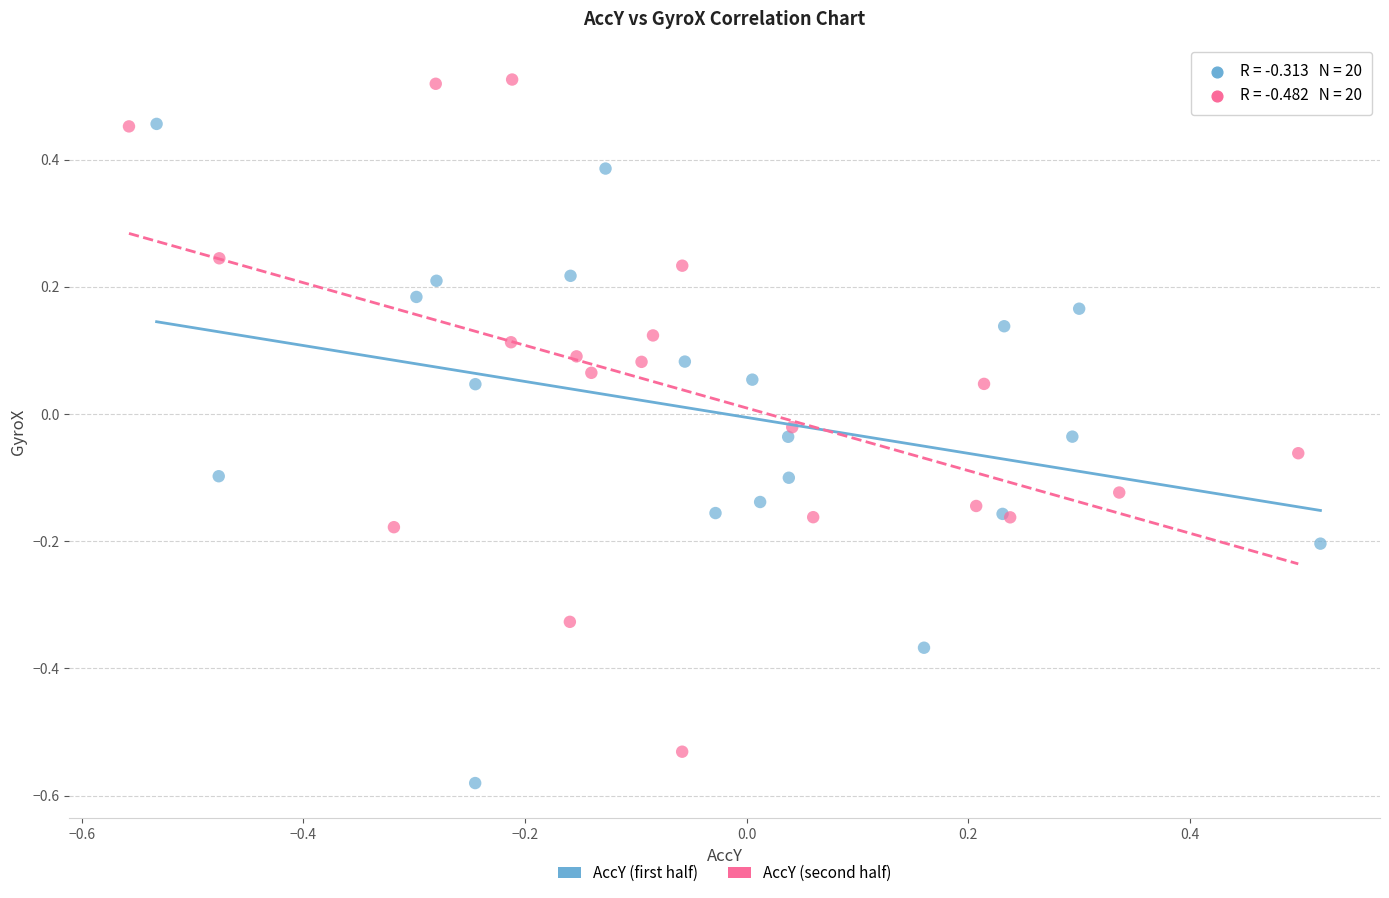

What are all the series names shown in the legend?

AccY (first half), AccY (second half)